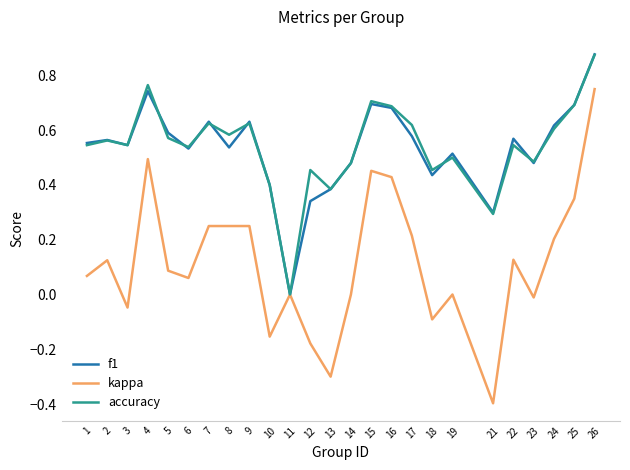

True or false: kappa has a value of 0.2 at 7.

True